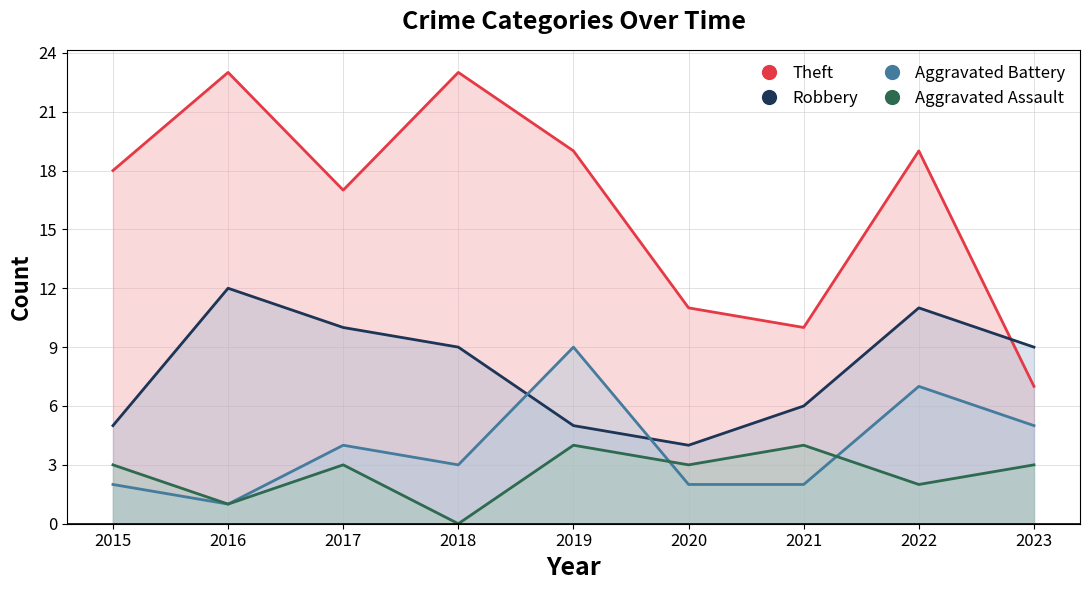

Rank the series by their maximum value, from highest to lowest.

Theft, Robbery, Aggravated Battery, Aggravated Assault